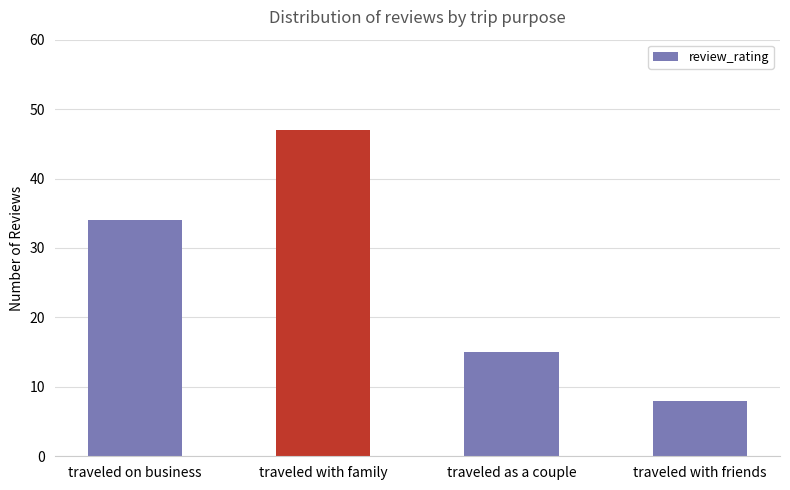

Rank the categories by value from highest to lowest.

traveled with family, traveled on business, traveled as a couple, traveled with friends